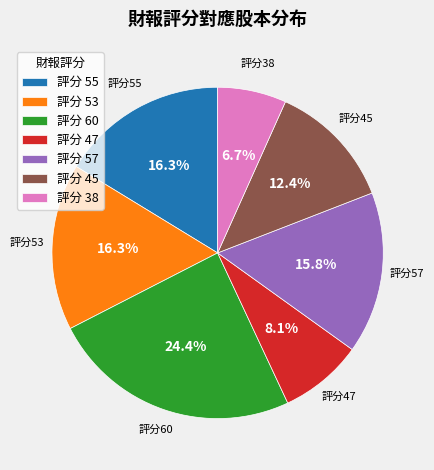

Which slice is the smallest?

評分 38